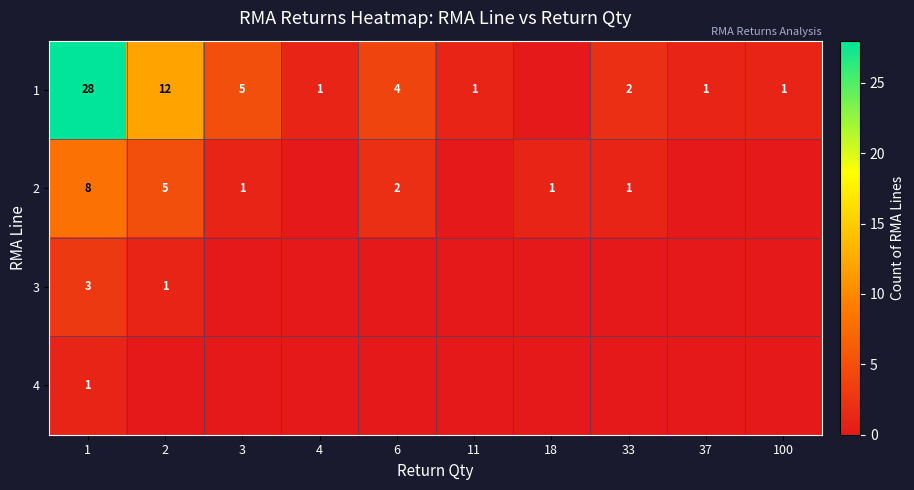

What is the difference between the 2 values at 2 and 1?

3